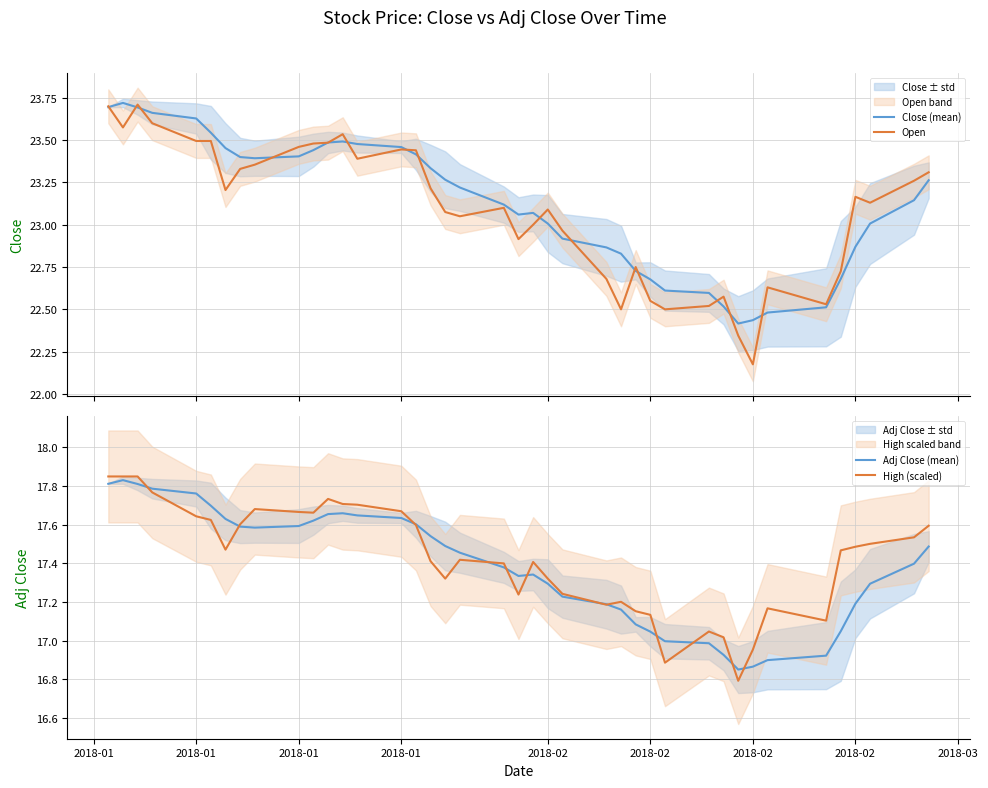

List the series in order of their peak value, lowest first.

Adj Close (mean), High (scaled), Open, Close (mean)